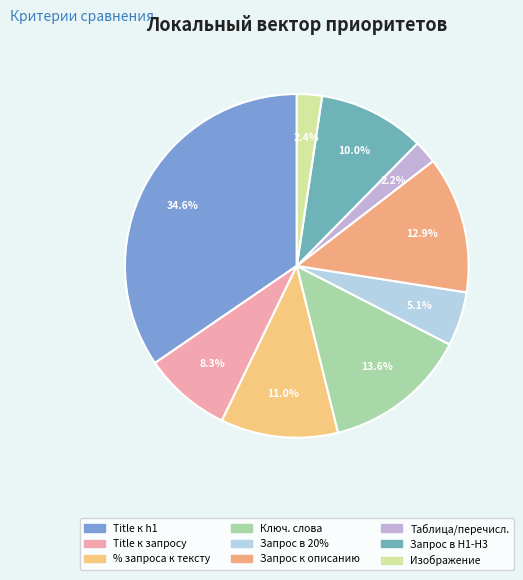

How many segments does this pie chart have?

9